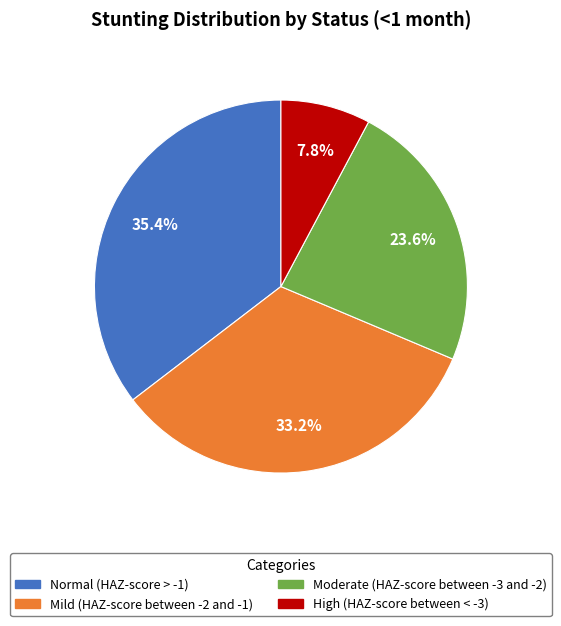

Count the number of slices in the pie.

4